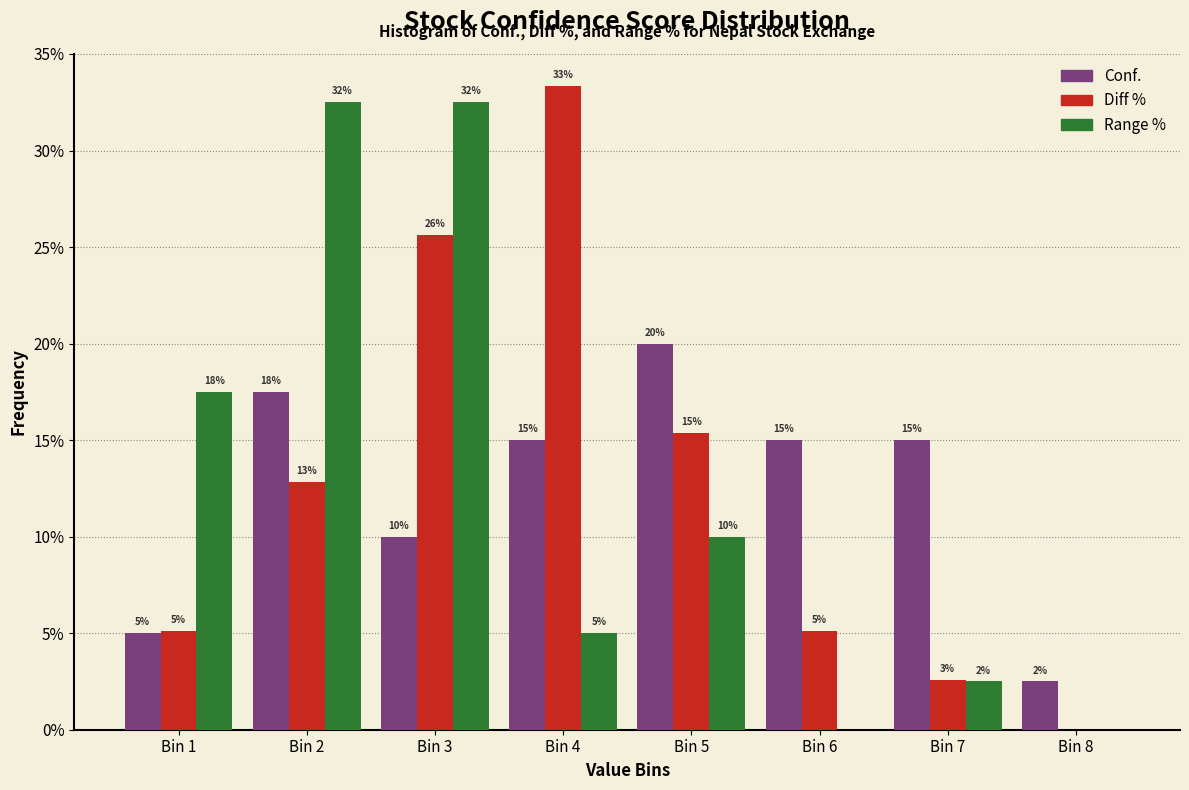

The Conf. series shows 14.7 at Bin 3. True or false?

False